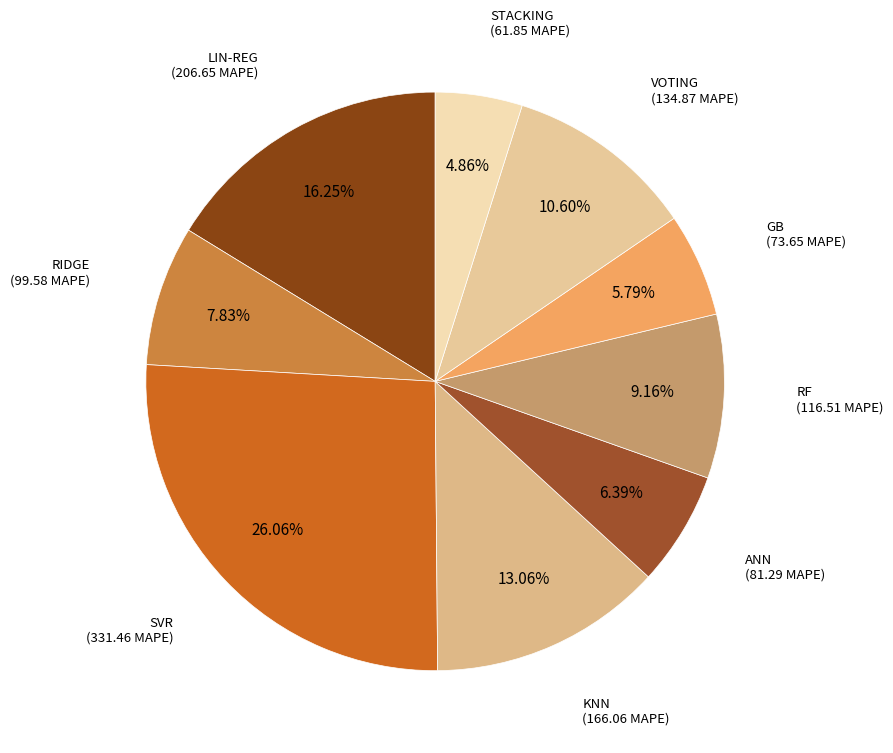

Count the number of slices in the pie.

9